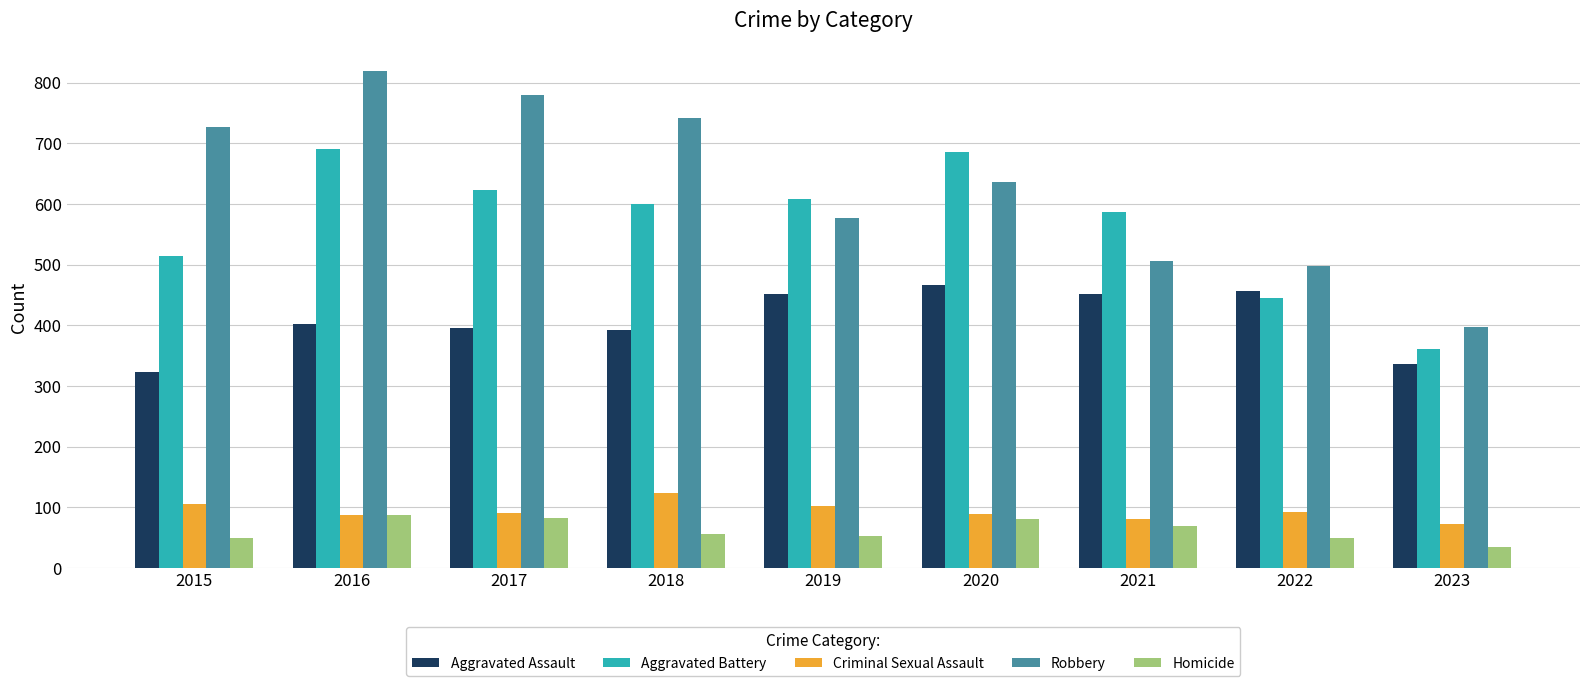

What are all the series names shown in the legend?

Aggravated Assault, Aggravated Battery, Criminal Sexual Assault, Robbery, Homicide